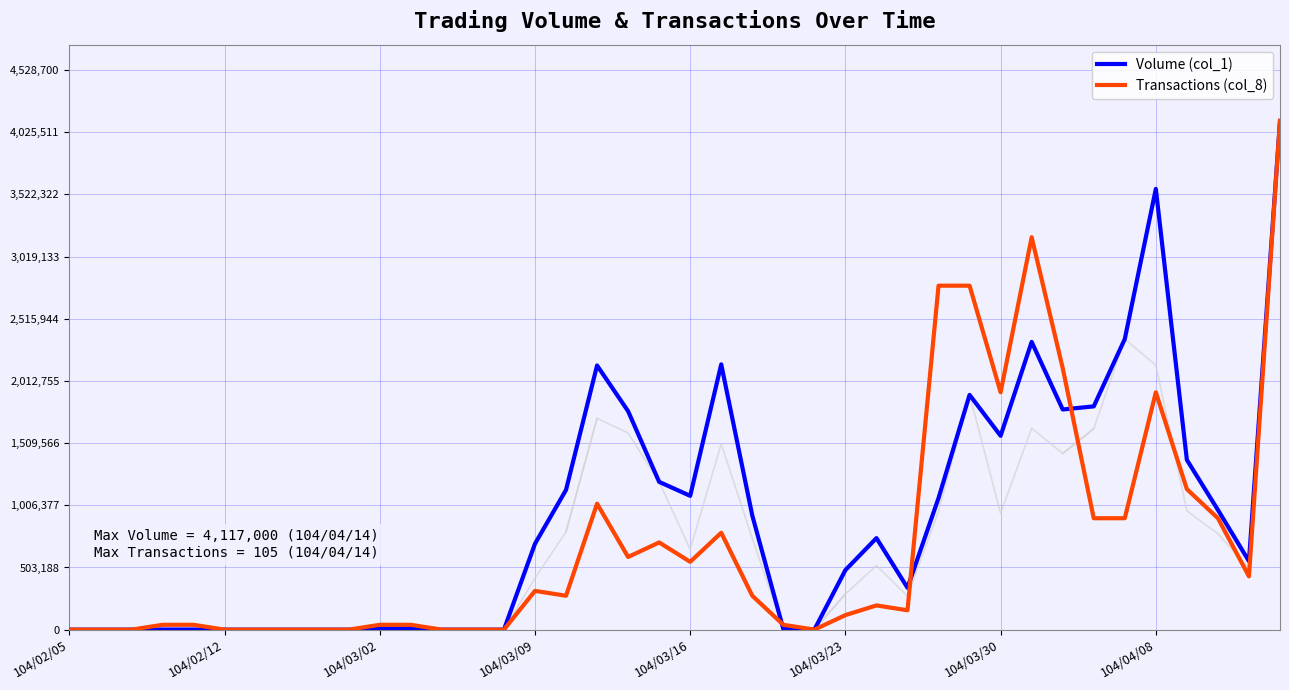

What is the greatest value displayed?

4117000.0